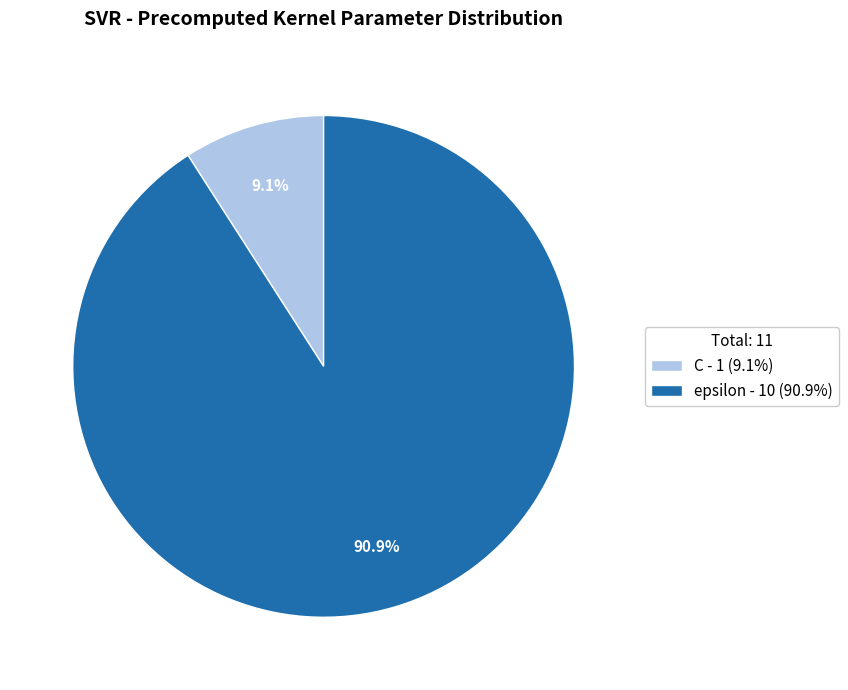

What percentage do C and epsilon together represent?

100.0%